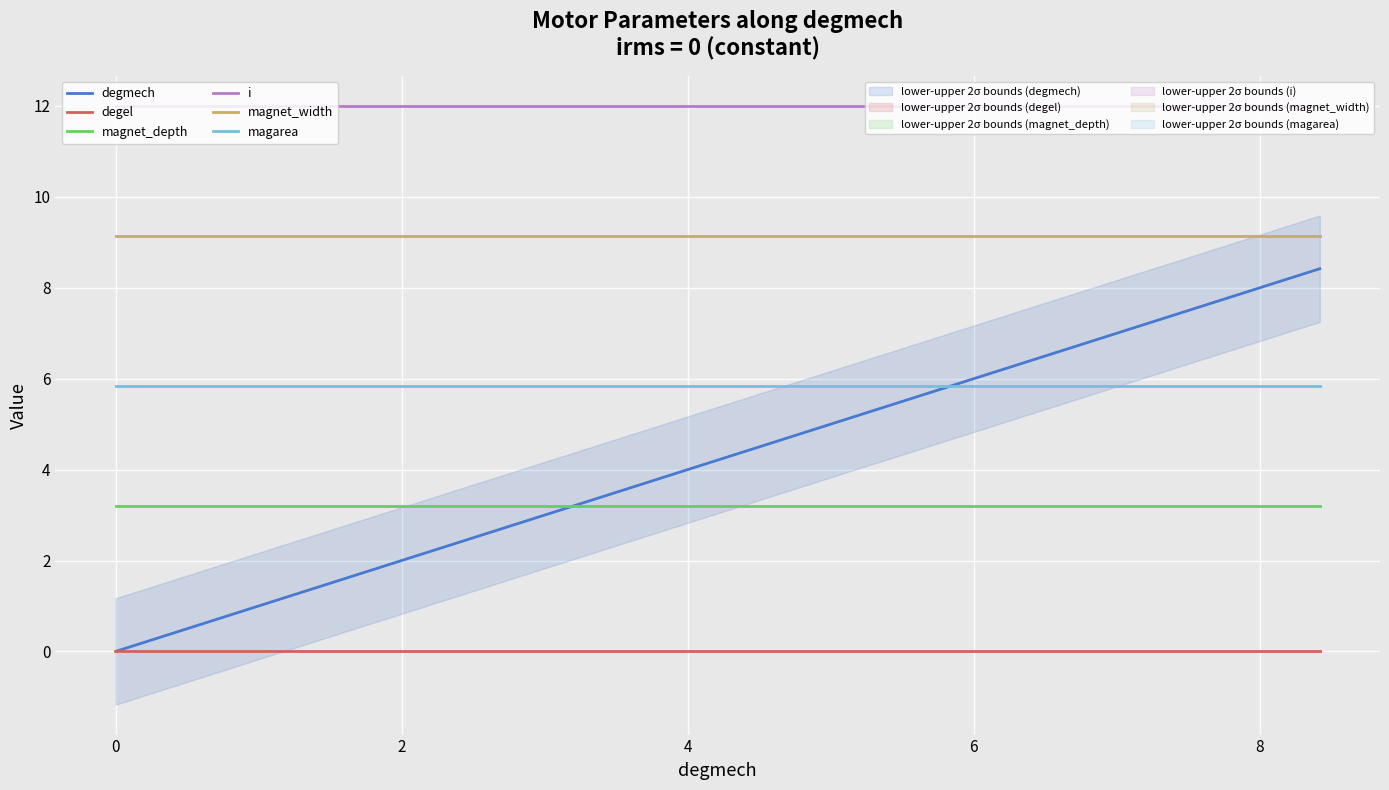

True or false: degel and magnet_depth intersect in this chart.

False